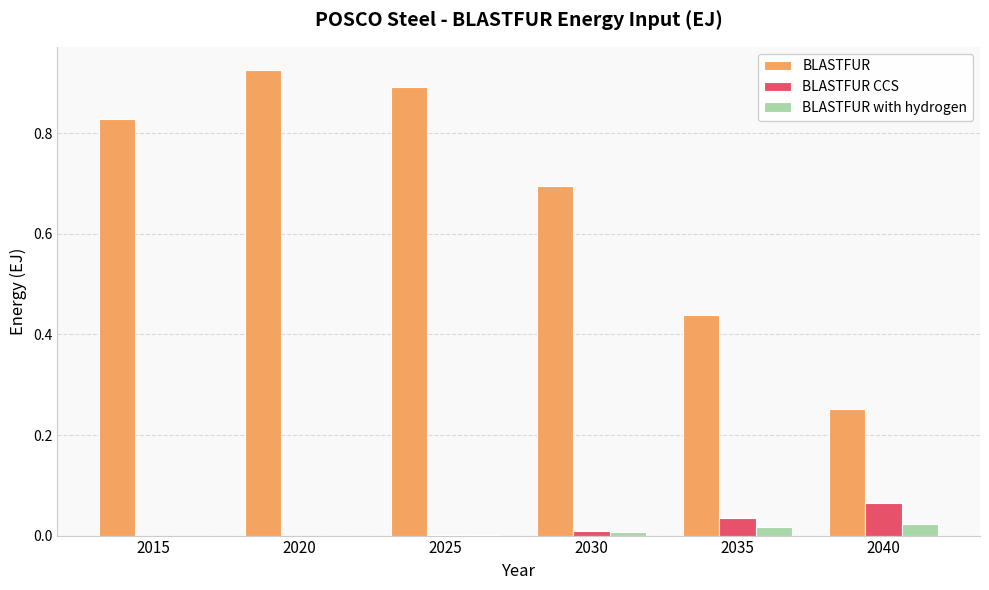

At which category is the sum across all series the highest?

2020